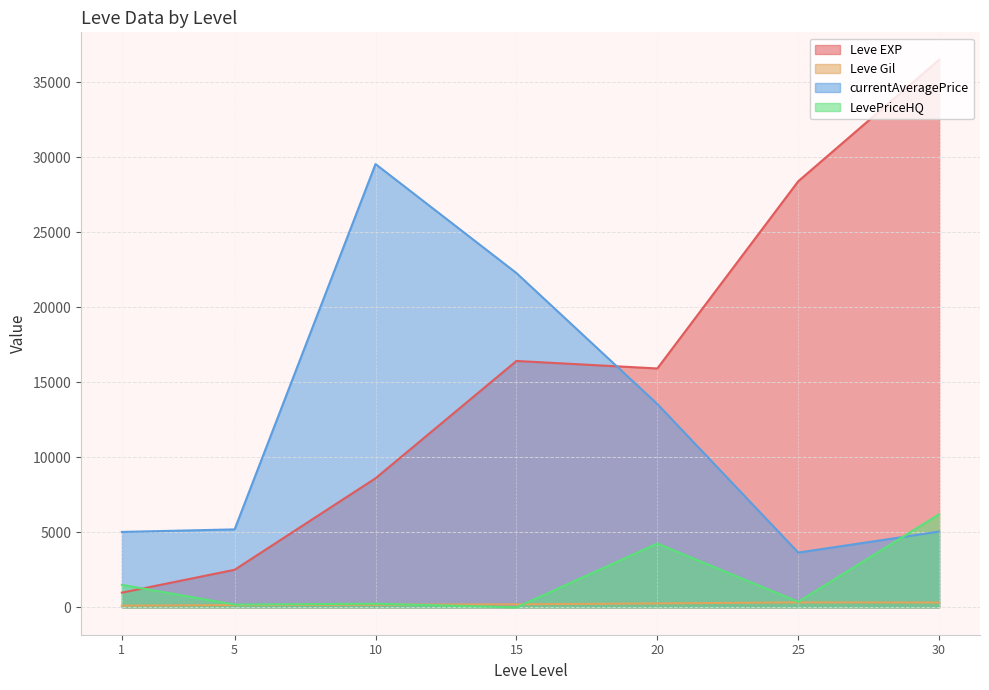

Is the value of LevePriceHQ at 30 greater than the value of currentAveragePrice at 1?

Yes